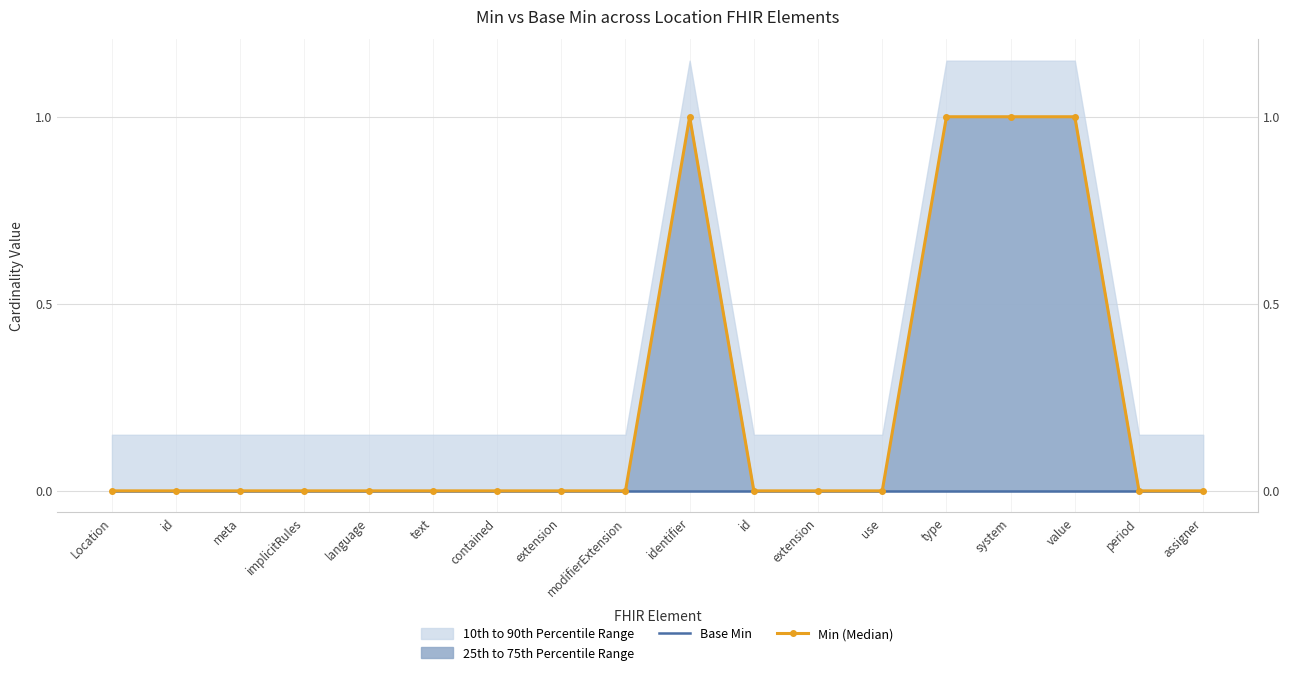

Between identifier and system, which series saw the biggest shift?

Base Min